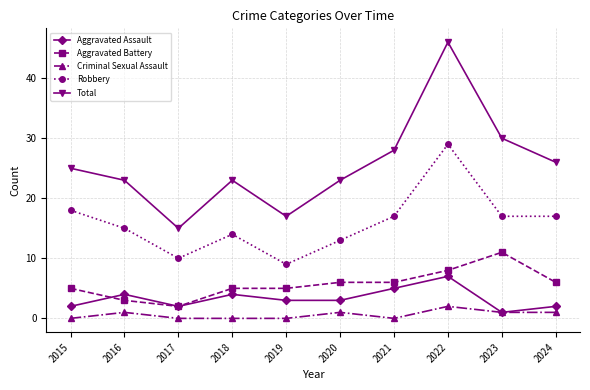

What is the value of the Aggravated Battery point at the 1st from the left?

5